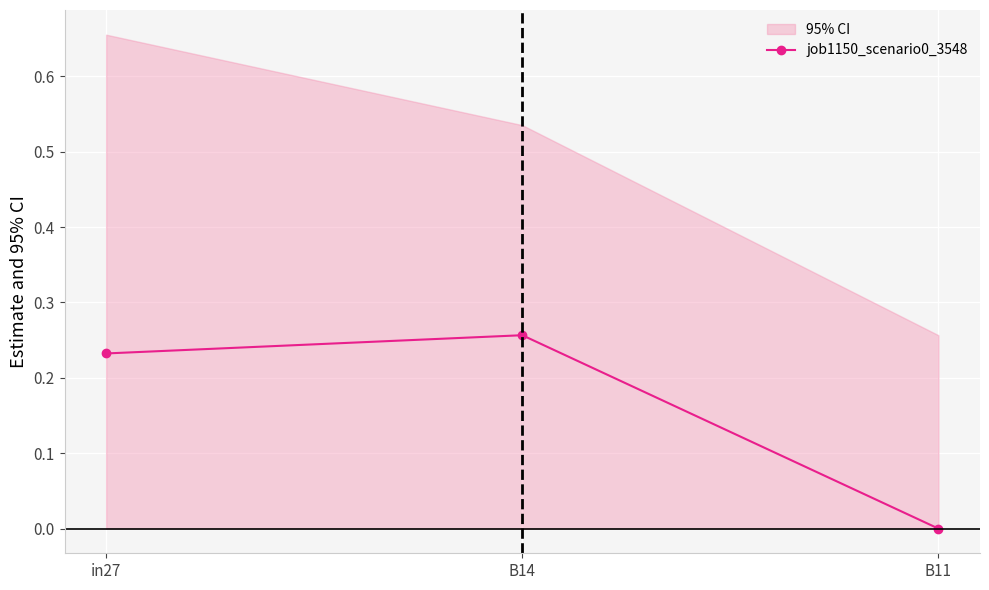

What is the greatest value displayed?

0.3